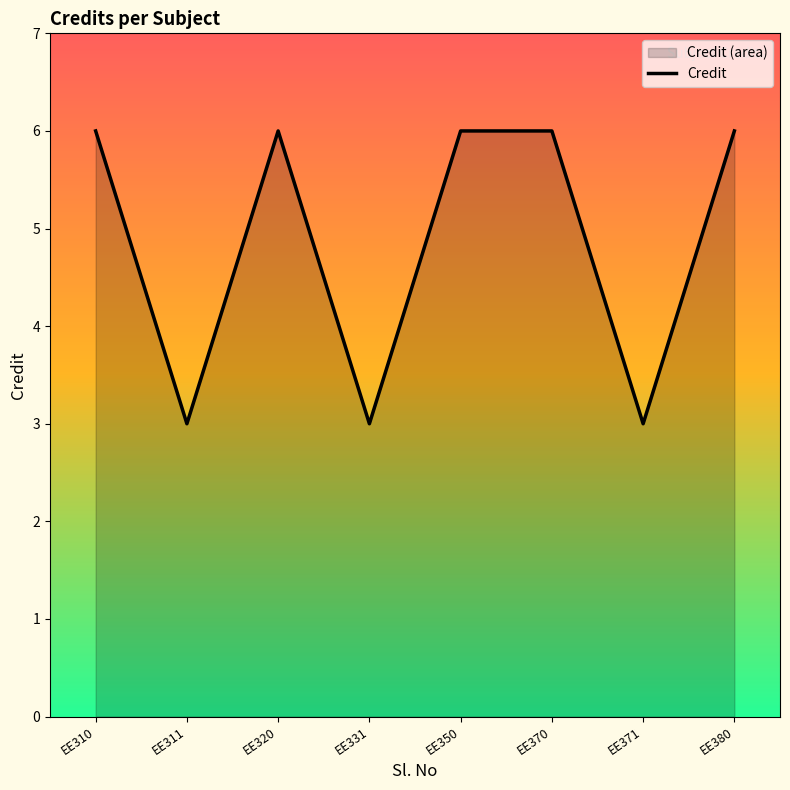

Reading left to right, what are all the values shown in this chart?

EE310=6	EE311=3	EE320=6	EE331=3	EE350=6	EE370=6	EE371=3	EE380=6